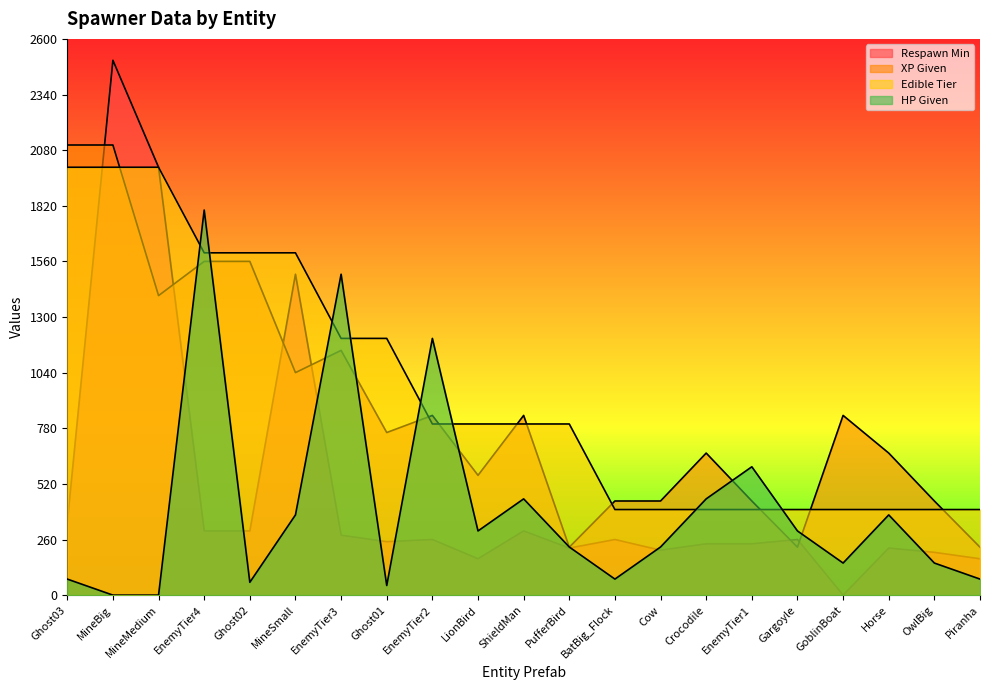

What is the label of the 9th point from the left?

EnemyTier2